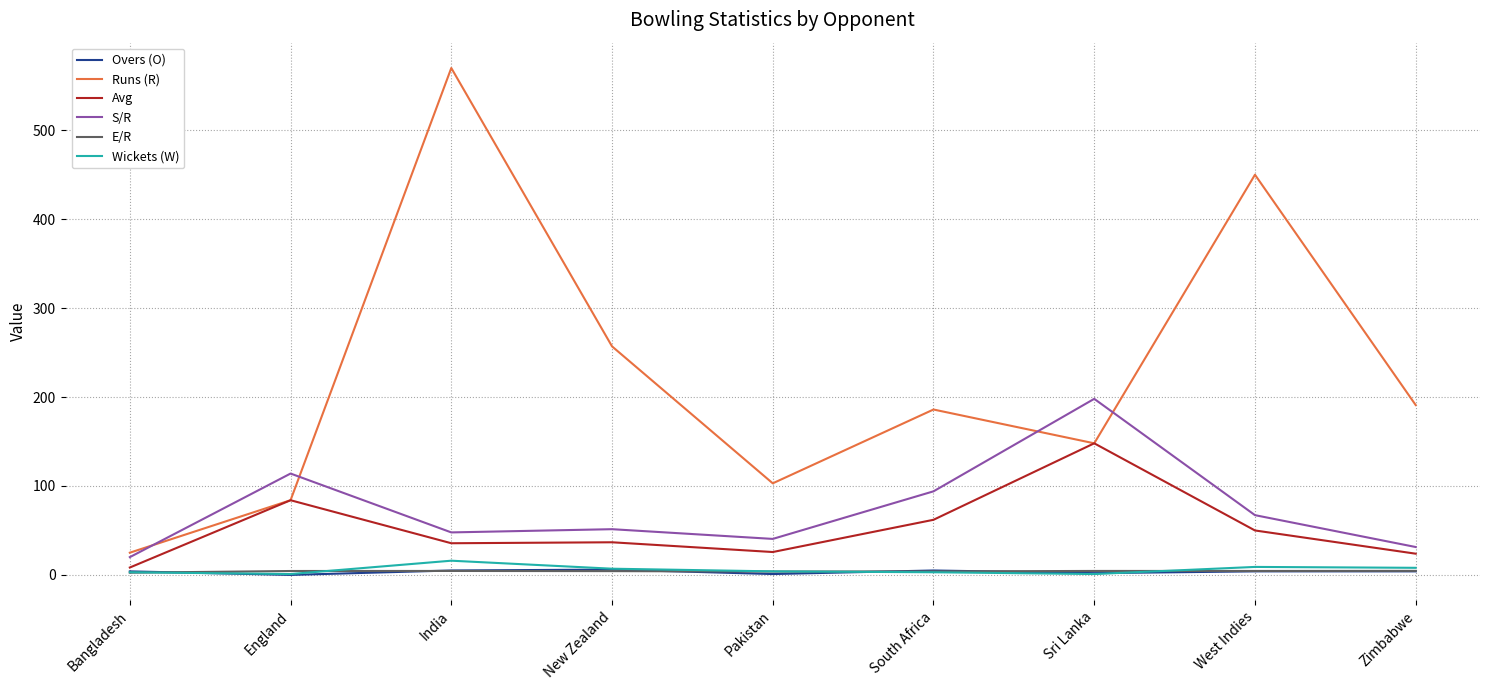

Count the number of data series in this chart.

6